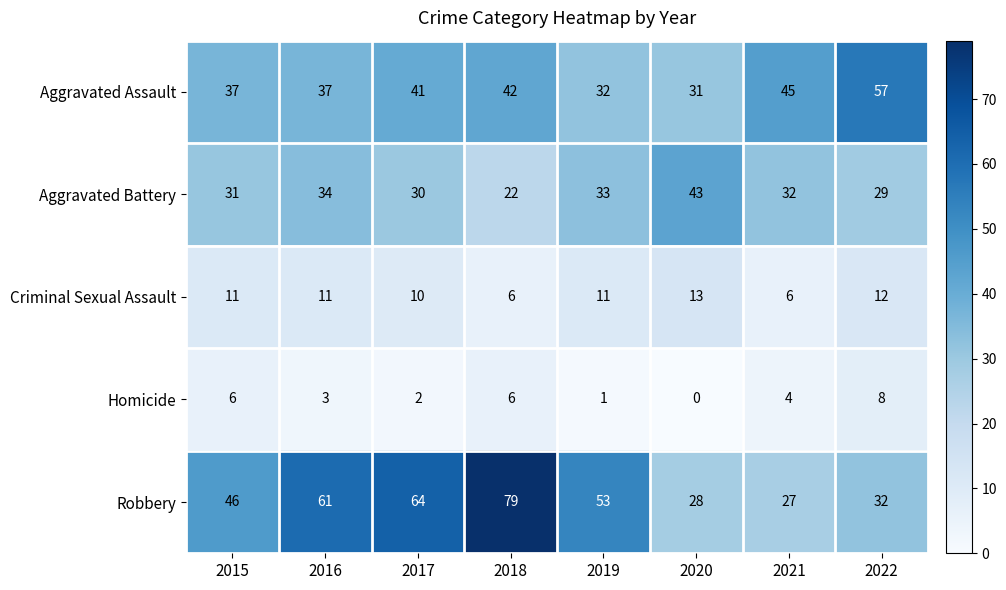

What is the difference between the Homicide values at 2016 and 2015?

3